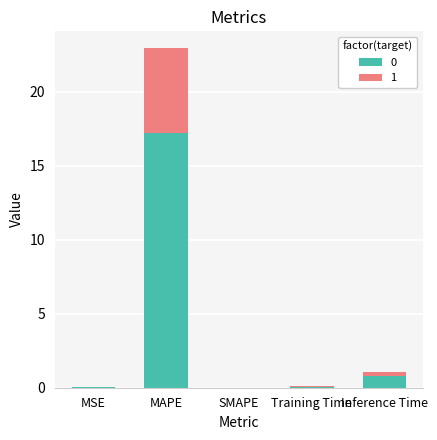

The value of 0 at MSE is 0.0. True or false?

True